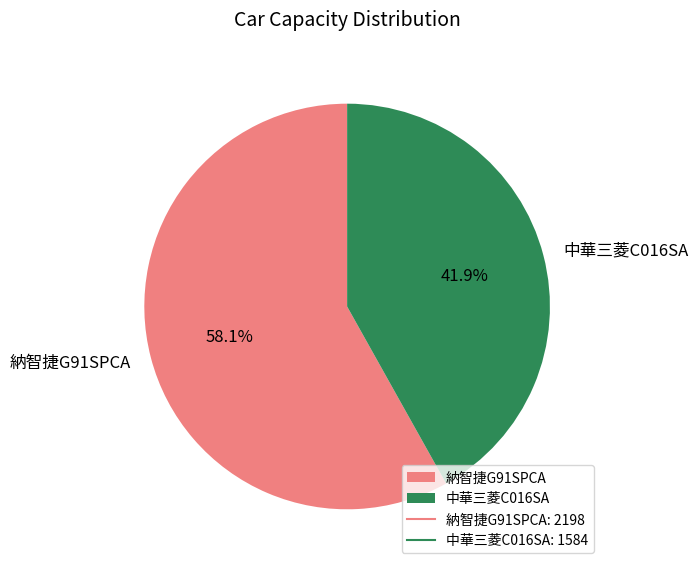

What is the ratio of the value at 納智捷G91SPCA to the value at 中華三菱C016SA?

1.4